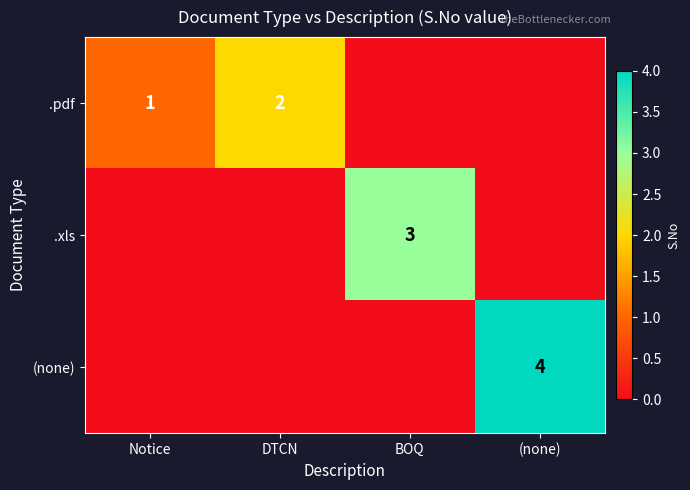

Is it true that .pdf equals 2 at Notice?

False